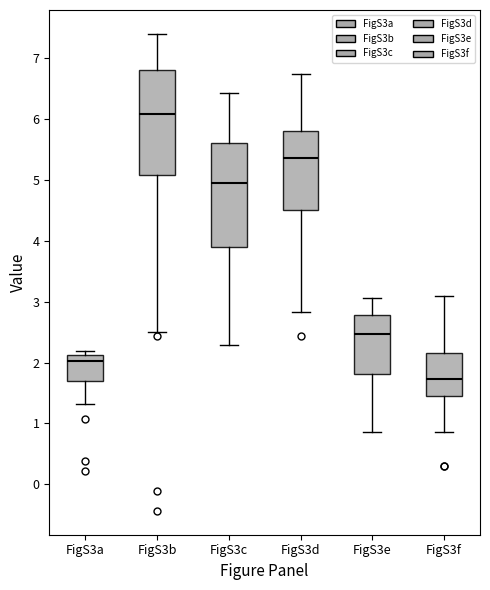

Reading left to right, transcribe this box plot: for each box, give where its median line is, the range the box spans, and where its two whiskers end, as read against the y-axis. The values are not printed on the chart, so give them approximately, as read against the axis.

FigS3a: median 2.0, box 1.7 to 2.1, whiskers 1.3 to 2.2
FigS3b: median 6.1, box 5.1 to 6.8, whiskers 2.5 to 7.4
FigS3c: median 5.0, box 3.9 to 5.6, whiskers 2.3 to 6.4
FigS3d: median 5.4, box 4.5 to 5.8, whiskers 2.8 to 6.7
FigS3e: median 2.5, box 1.8 to 2.8, whiskers 0.9 to 3.1
FigS3f: median 1.7, box 1.5 to 2.2, whiskers 0.9 to 3.1